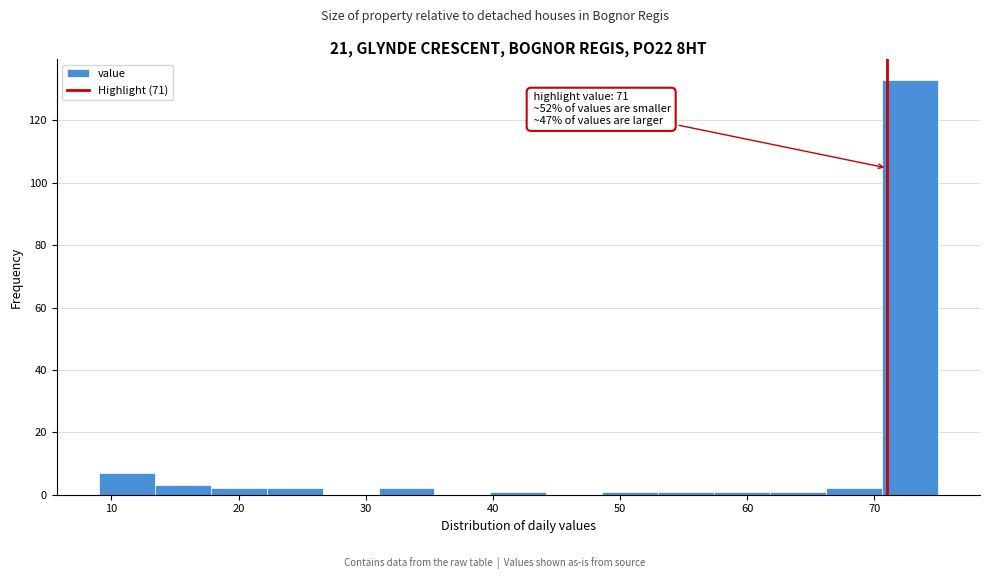

Over which range of the x-axis is the bar tallest?

70.6 to 75.0